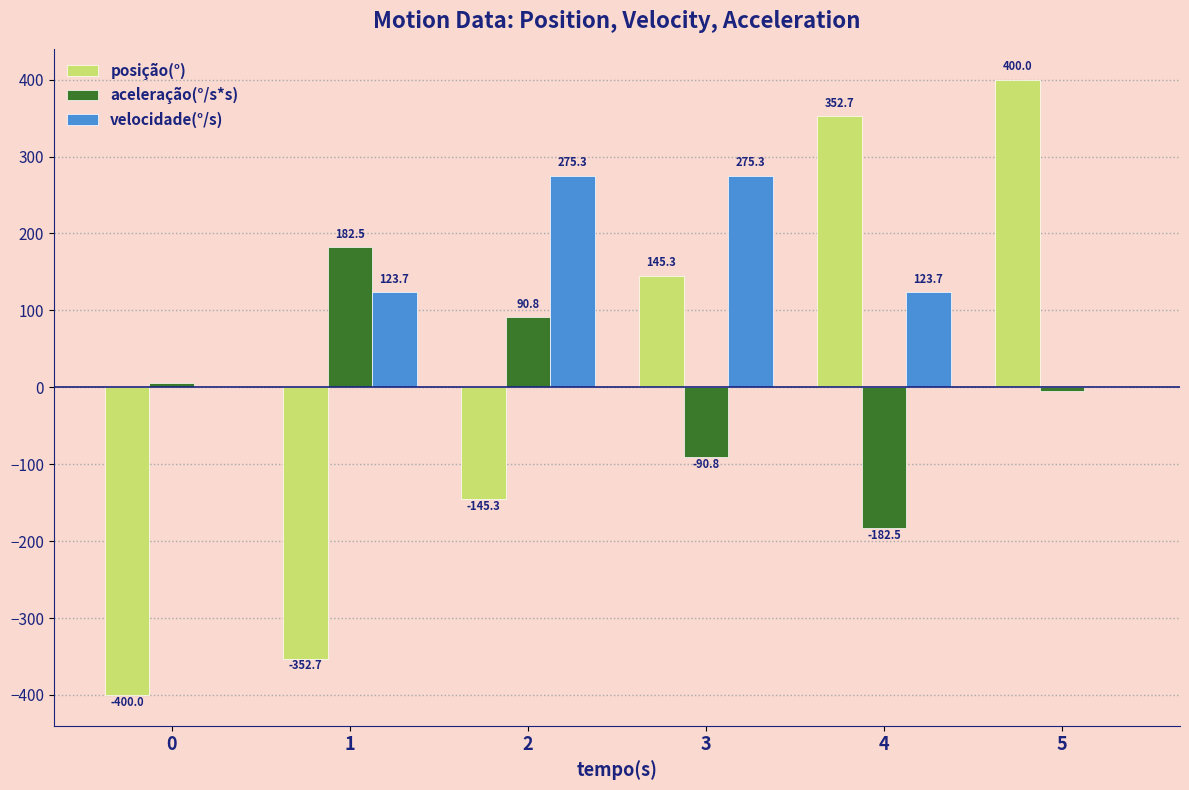

Reading left to right, extract all data points from this chart.

posição(°): 0=-400.0	1=-352.7	2=-145.3	3=145.3	4=352.7	5=400.0
aceleração(°/s*s): 0=5.0	1=182.5	2=90.8	3=-90.8	4=-182.5	5=-5.0
velocidade(°/s): 0=0.0	1=123.7	2=275.3	3=275.3	4=123.7	5=0.0